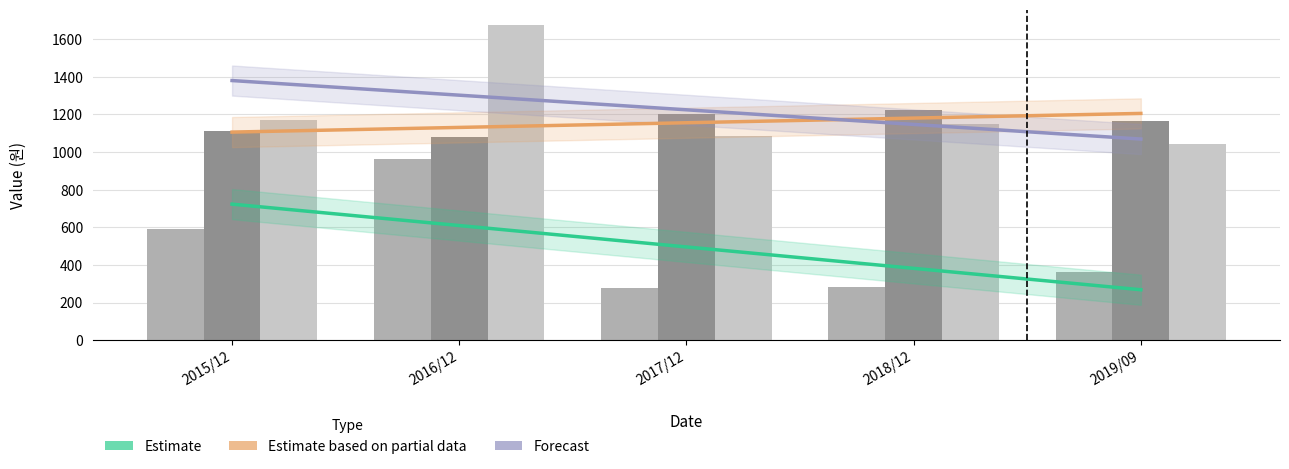

What is the value of the EBITDAPS (원) bar at the 5th from the left?

1164